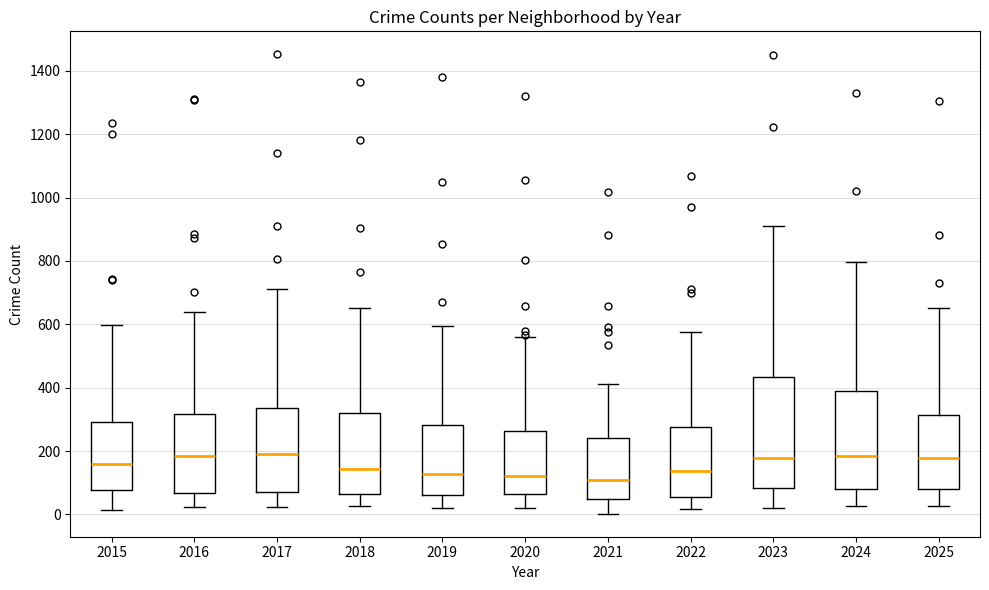

Where does the lower whisker of the box at x = 2025 end on the y-axis? The values are not printed on the chart, so give them approximately, as read against the axis.

20